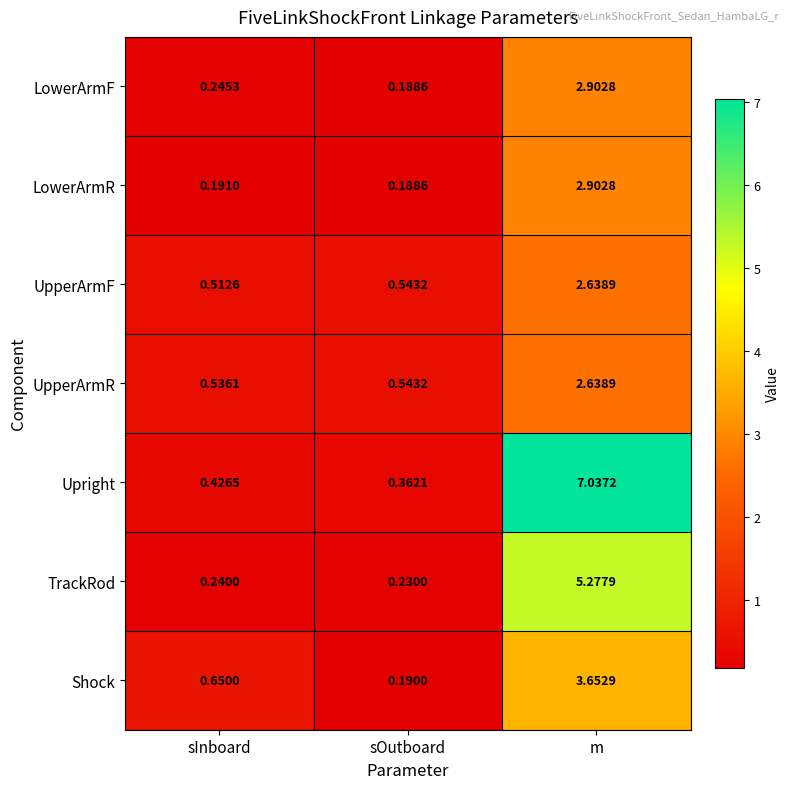

Which category has the highest value across all series?

m